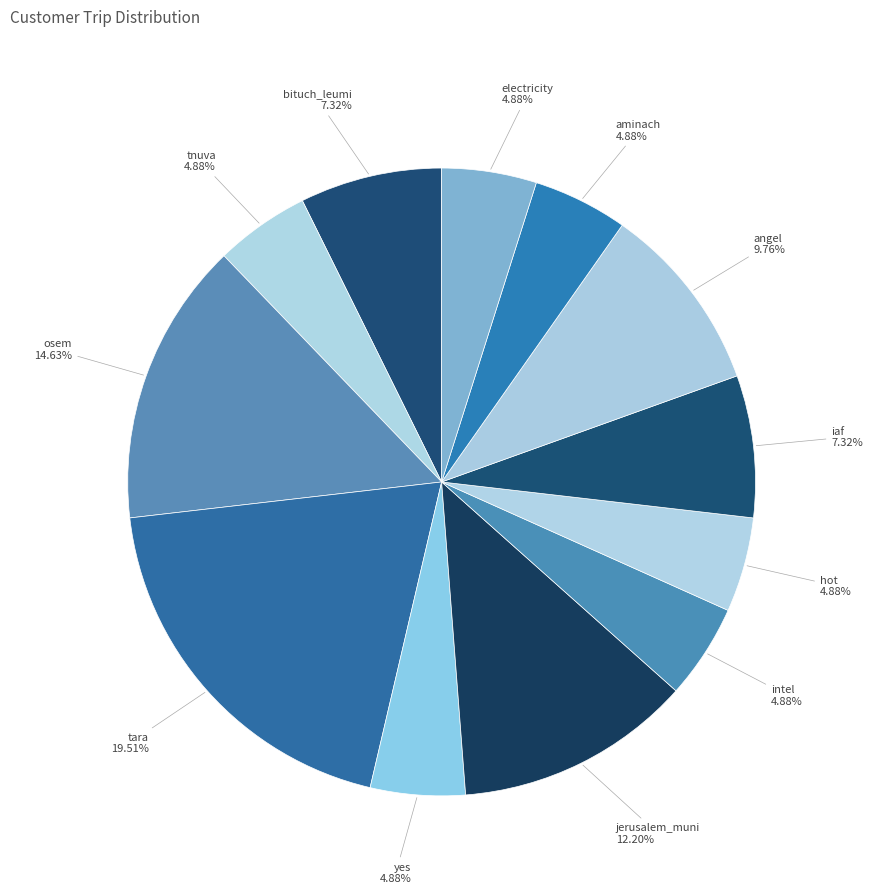

To the nearest percent, what portion does tara represent?

20%